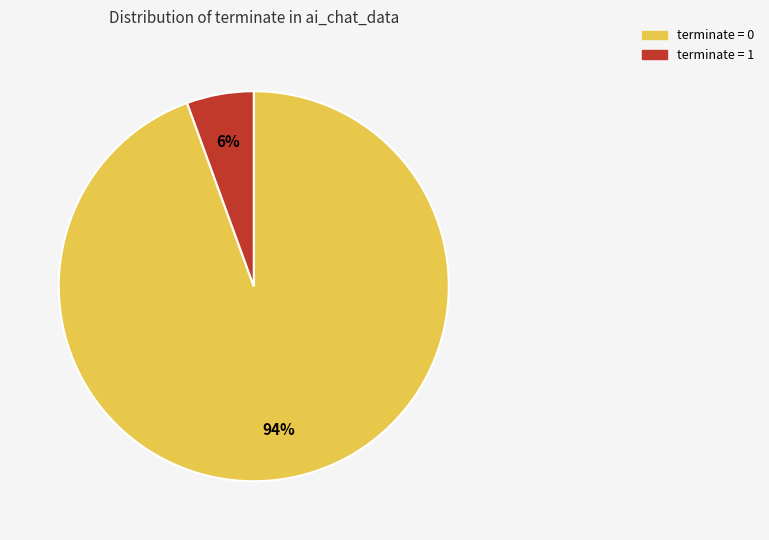

Which category has the biggest portion of the pie?

terminate = 0